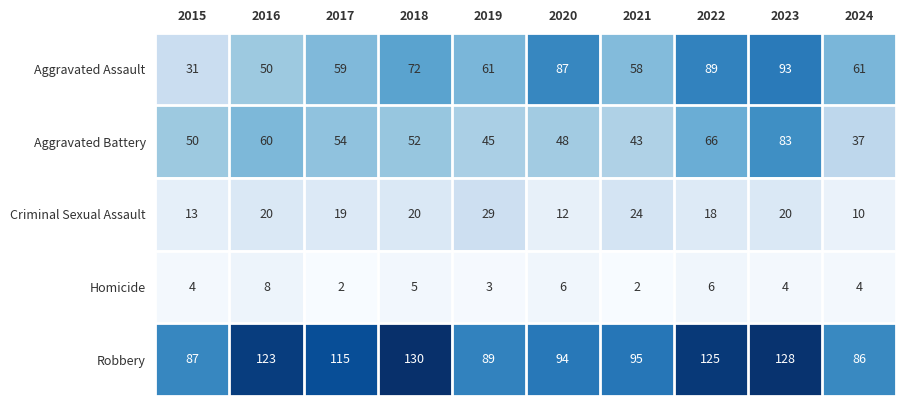

Which series has the largest total across all categories?

Robbery